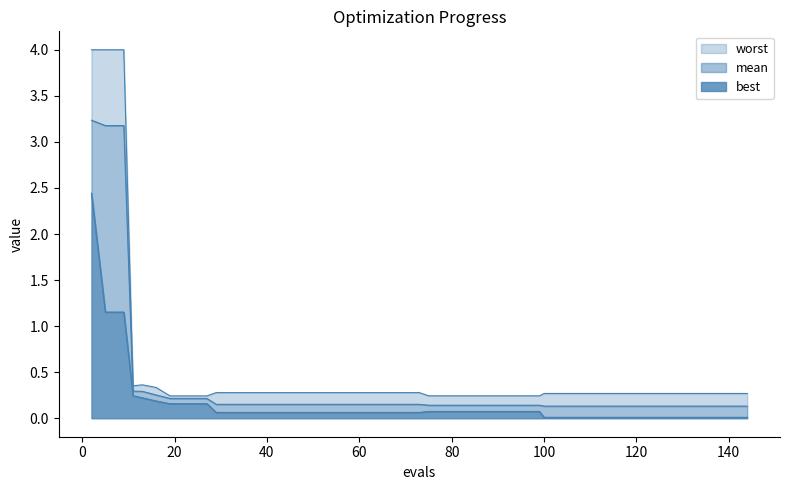

The mean series shows 0.0 at 136. True or false?

False